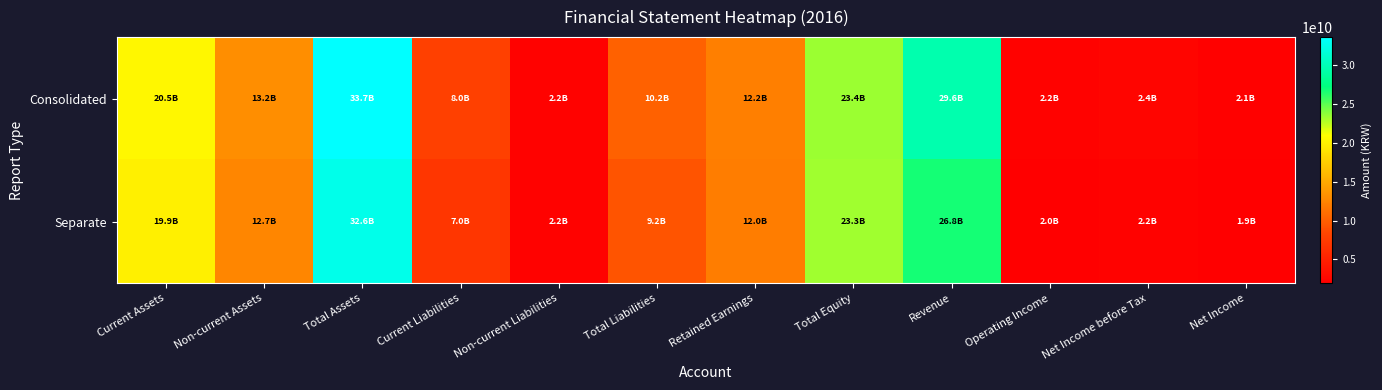

Reading left to right, what are all the values shown in this chart?

Consolidated: Current Assets=20458688417	Non-current Assets=13199161427	Total Assets=33657849844	Current Liabilities=7967475415	Non-current Liabilities=2250000000	Total Liabilities=10217475415	Retained Earnings=12151977569	Total Equity=23440374429	Revenue=29620172963	Operating Income=2241267261	Net Income before Tax=2434536588	Net Income=2074661387
Separate: Current Assets=19911495782	Non-current Assets=12676219166	Total Assets=32587714948	Current Liabilities=6988556555	Non-current Liabilities=2250000000	Total Liabilities=9238556555	Retained Earnings=11999803196	Total Equity=23349158393	Revenue=26837910490	Operating Income=2019683528	Net Income before Tax=2231637424	Net Income=1922487014